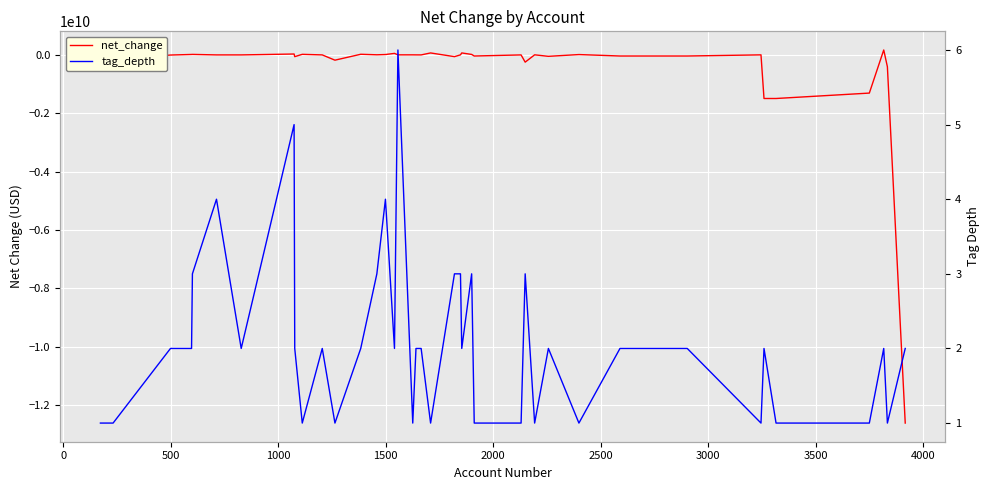

At how many categories does at least one series exceed -11564618990?

40